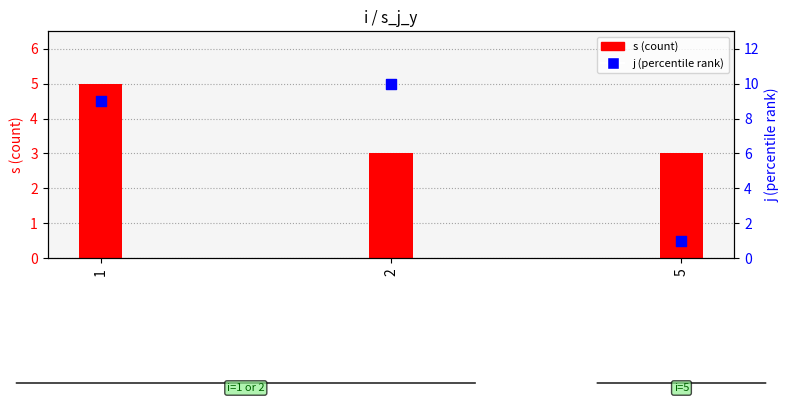

Which series has the largest total across all categories?

j